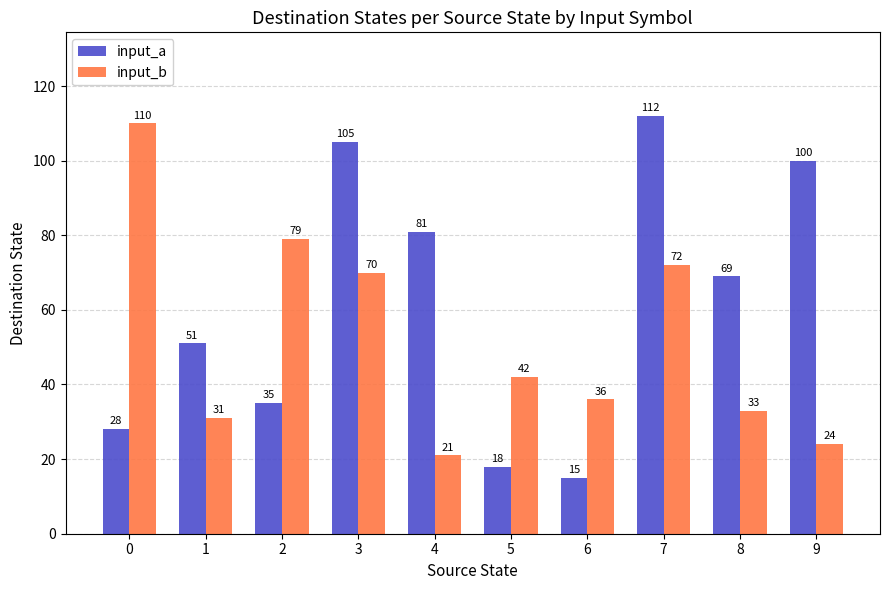

At which category does the chart reach its minimum across all series?

6